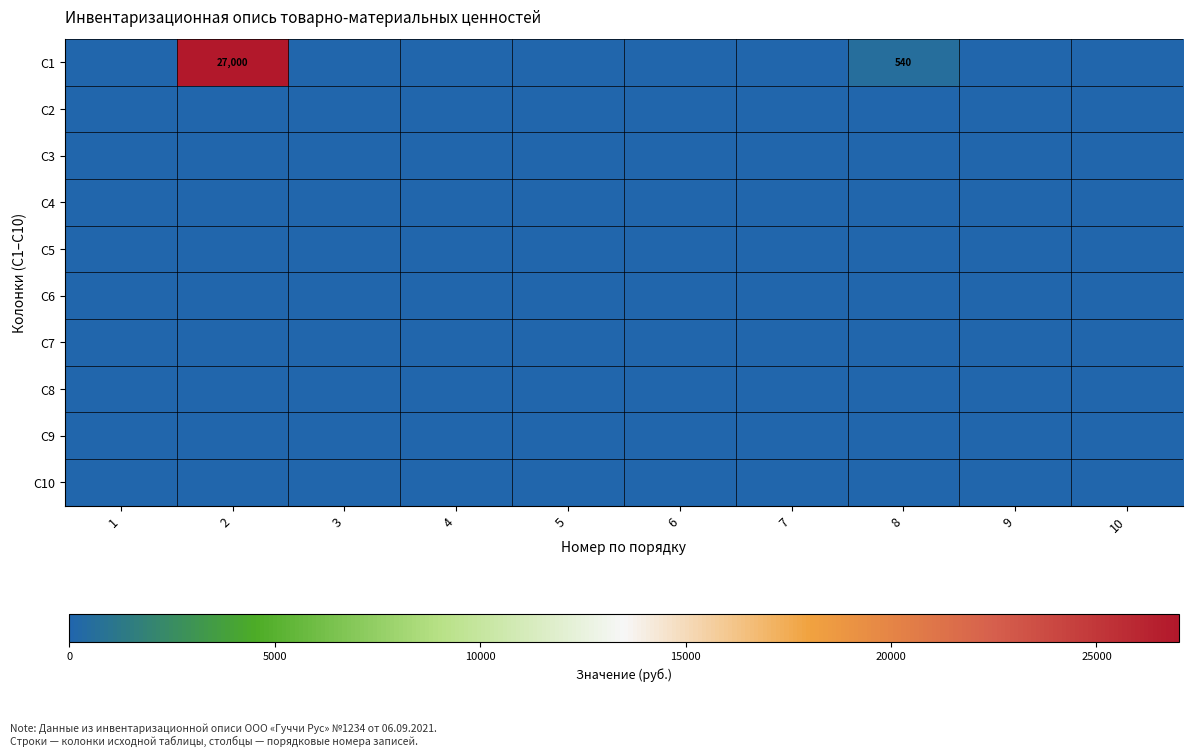

The value of C1 at 8 is 759. True or false?

False